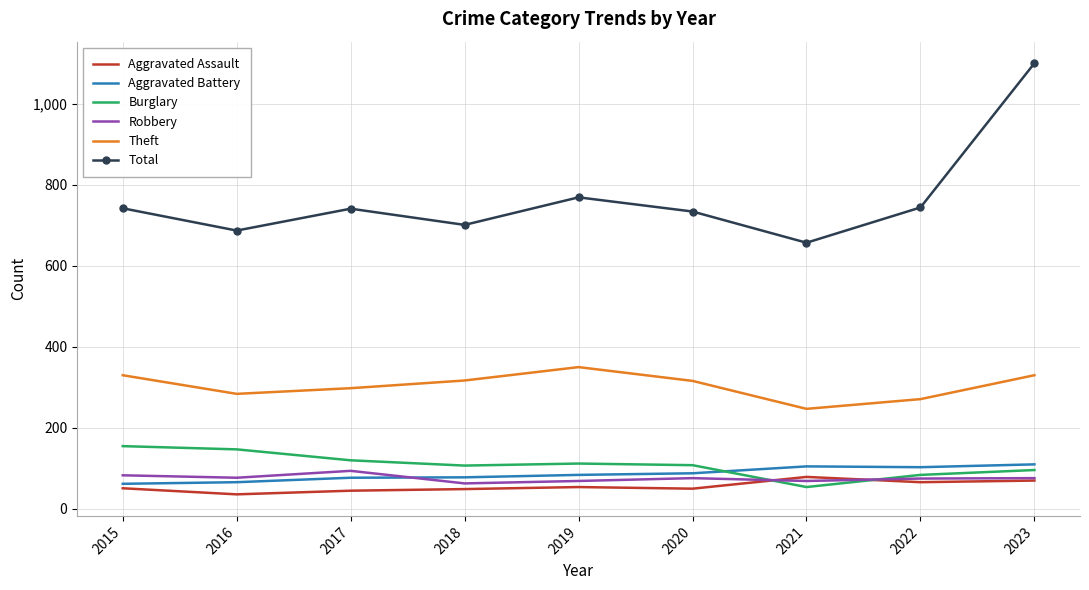

What is the difference between the second highest and second lowest values in the Burglary series?

63